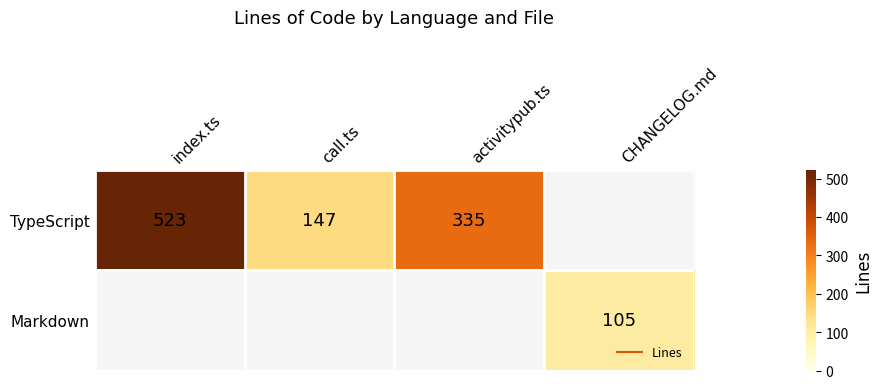

What is the difference between the maximum and minimum values in the TypeScript series?

376.0